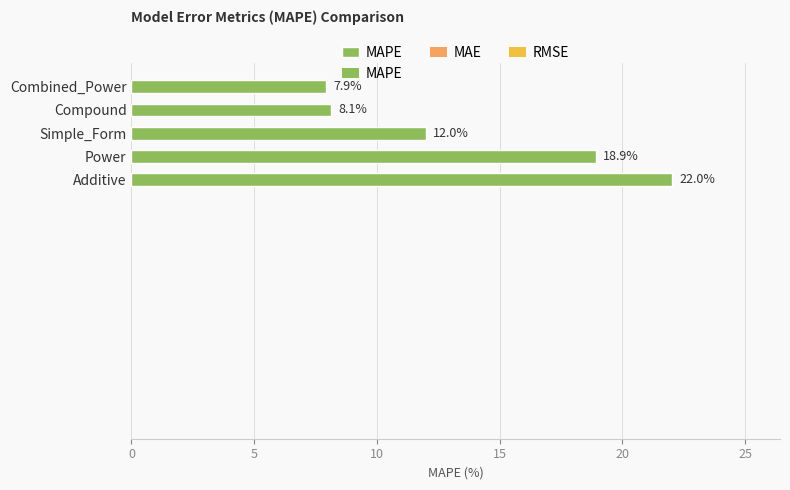

What is the smallest value displayed?

7.9